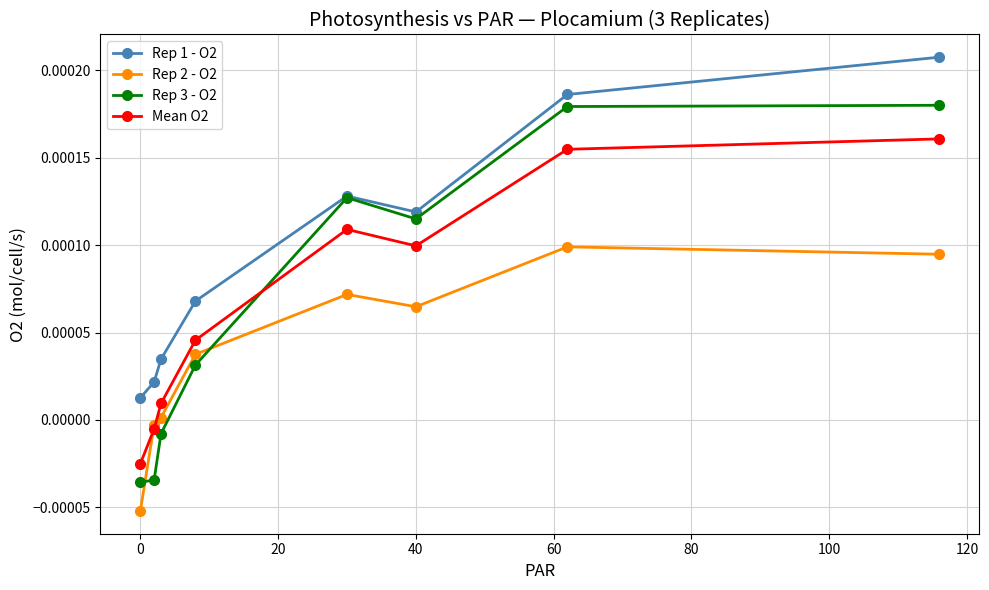

True or false: Mean O2 and Rep 1 - O2 cross at least once.

False